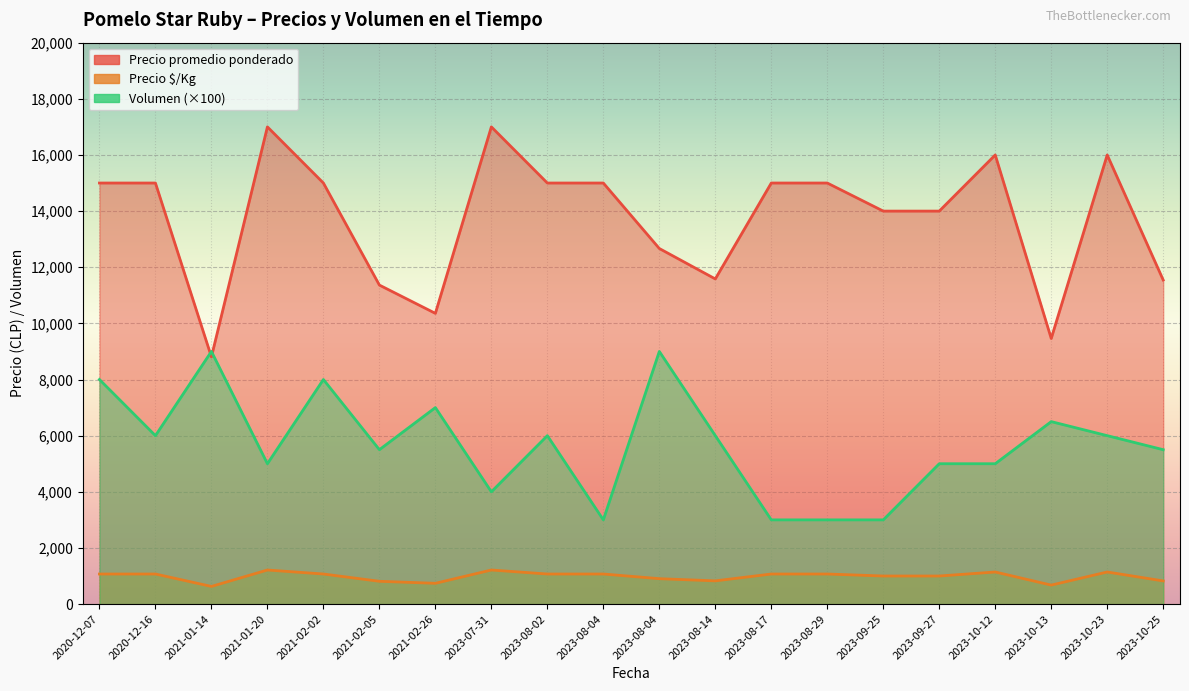

True or false: Precio promedio ponderado has a value of 15000 at 2021-02-02.

True